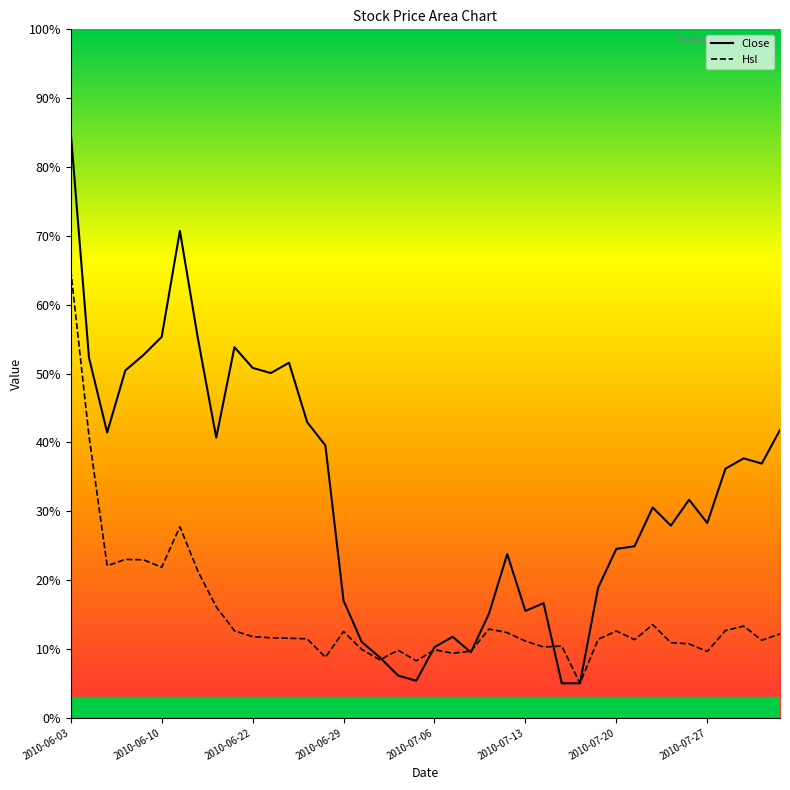

True or false: Close has more than 1 points higher than both neighbors.

True